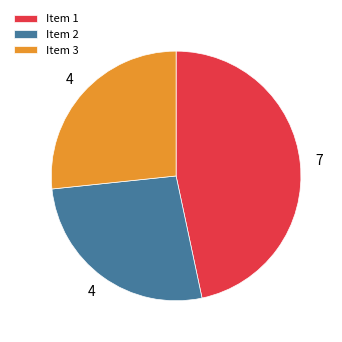

Which has a higher value, Item 1 or Item 3?

Item 1